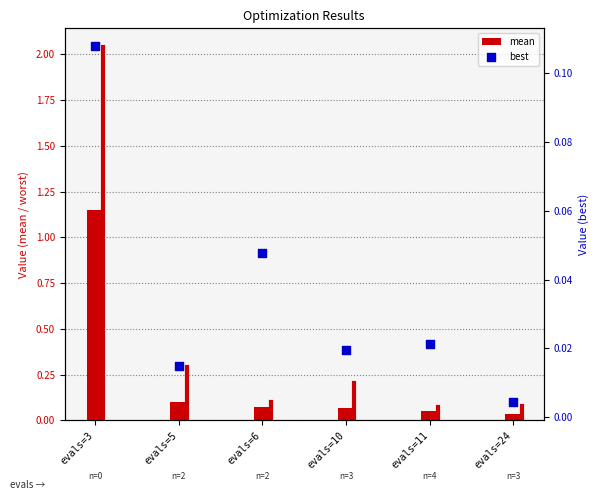

At which category is the sum across all series the highest?

evals=3